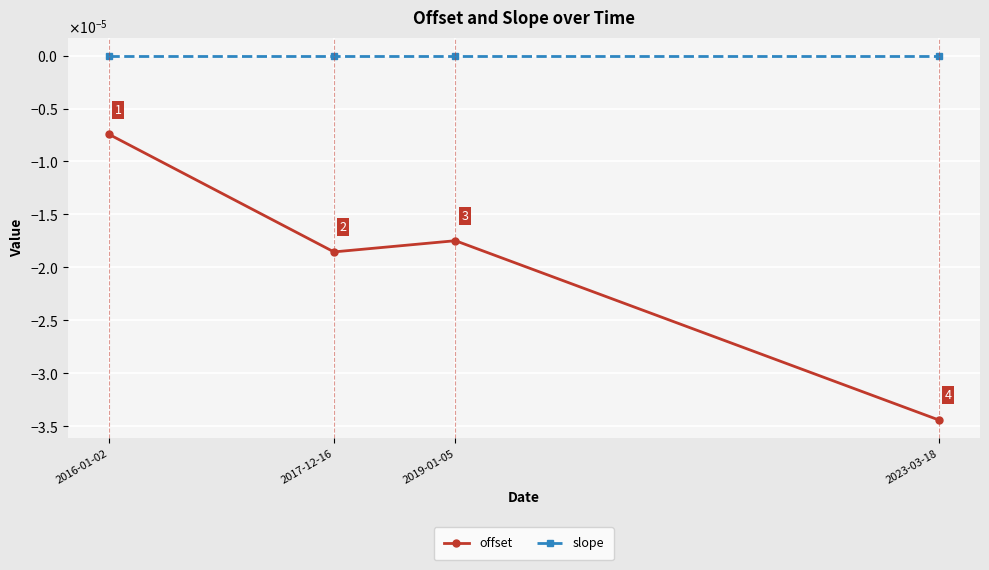

True or false: slope and offset cross at least once.

False